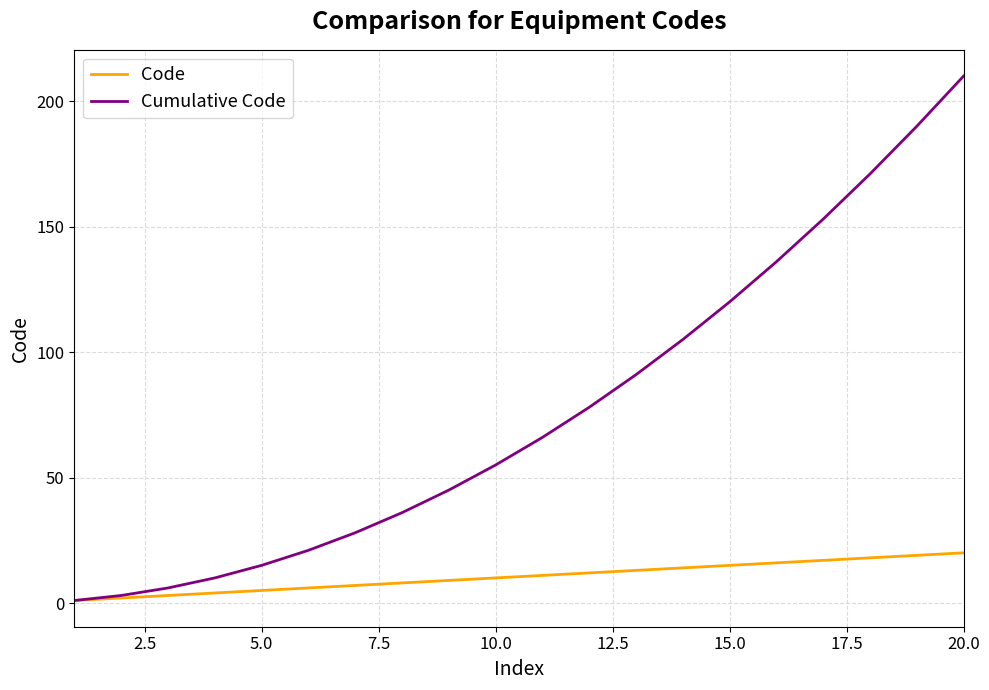

What is the maximum value shown in the chart?

210